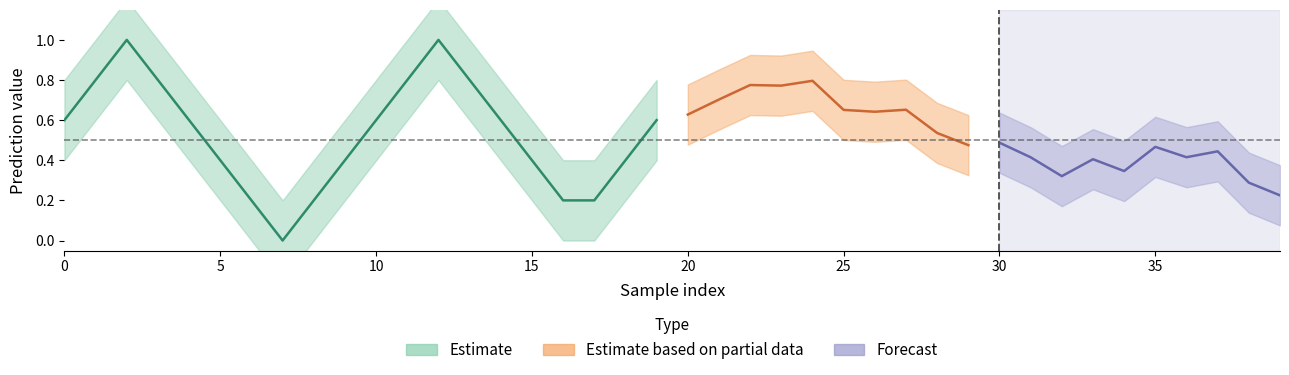

What is the greatest value displayed?

1.0